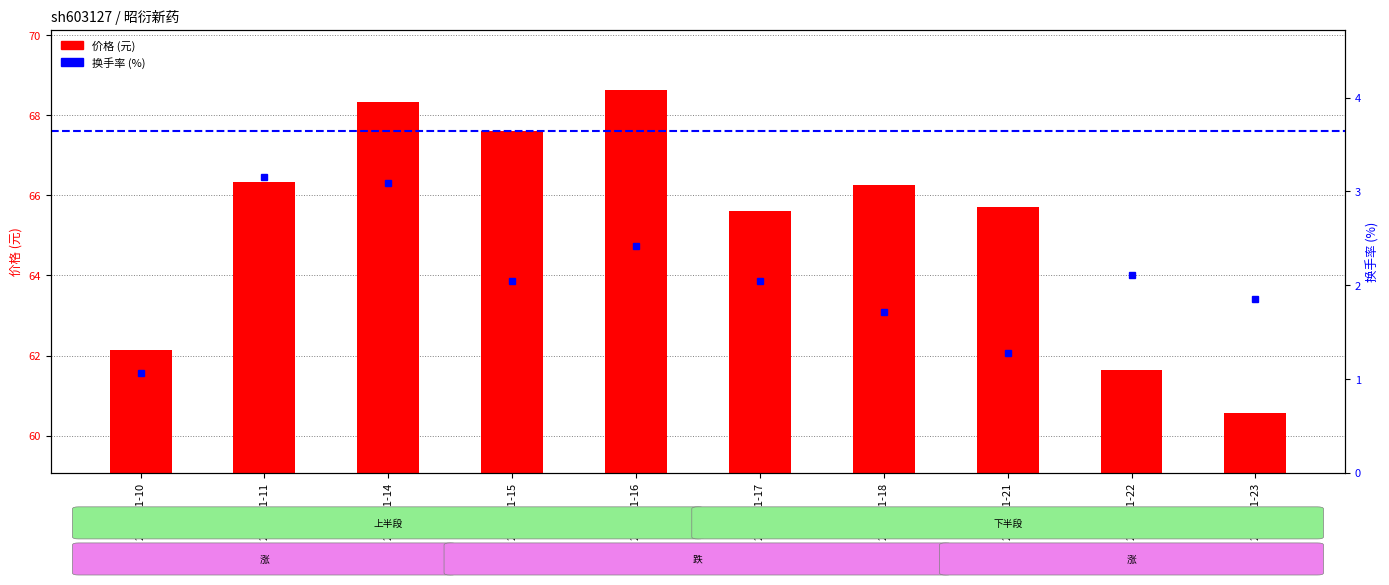

At how many categories does at least one series exceed 3?

10